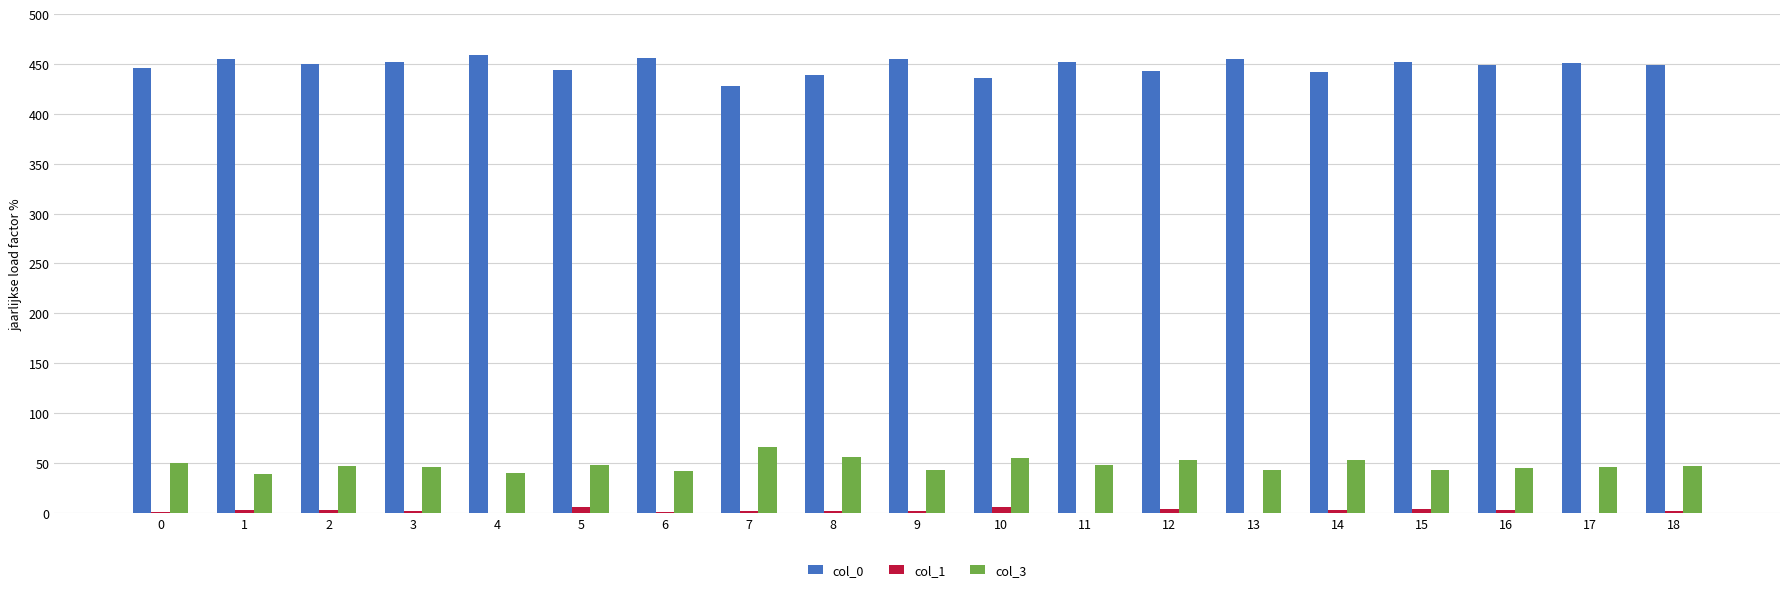

What is the greatest value displayed?

459